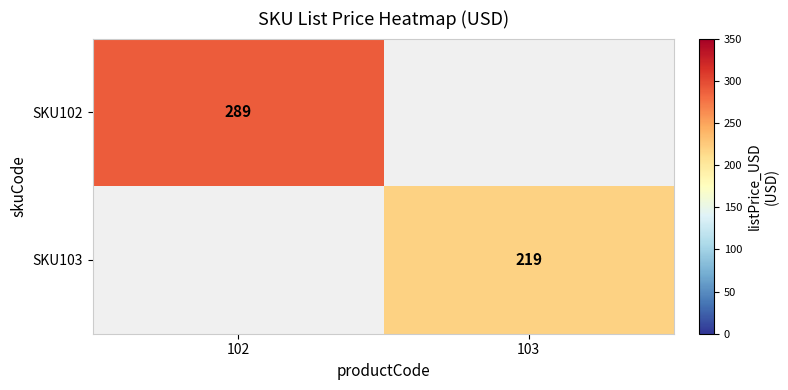

The value of SKU102 at 102 is 289. True or false?

True